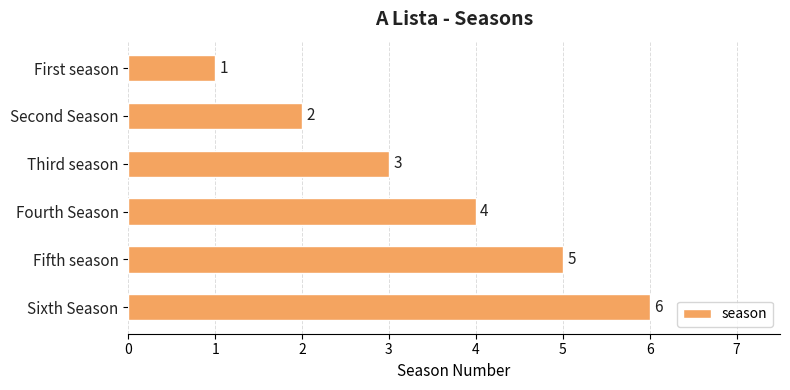

What is the change in value from First season to Second Season?

+1